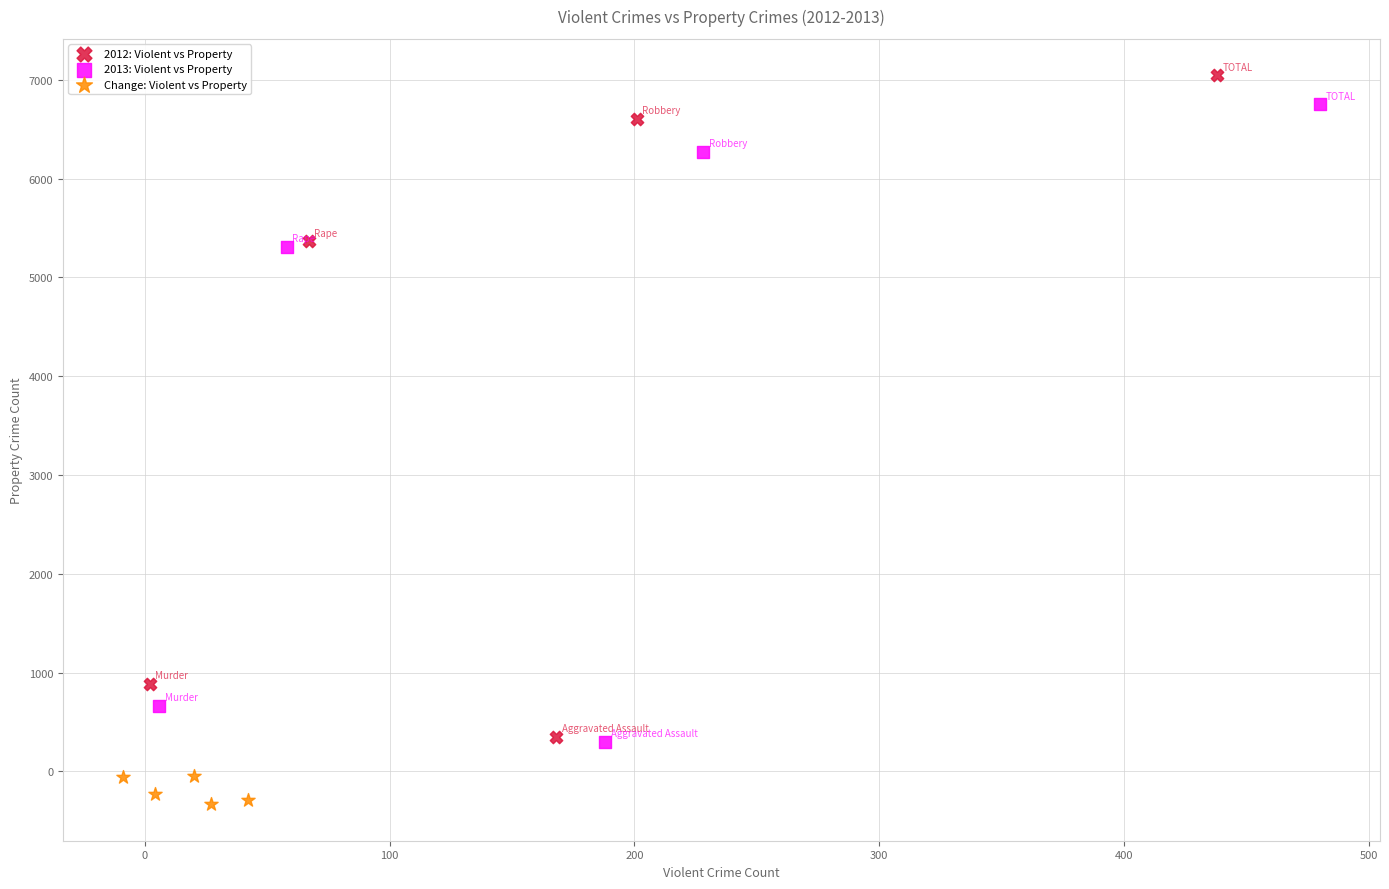

Which series reaches the minimum Y coordinate?

Change: Violent vs Property